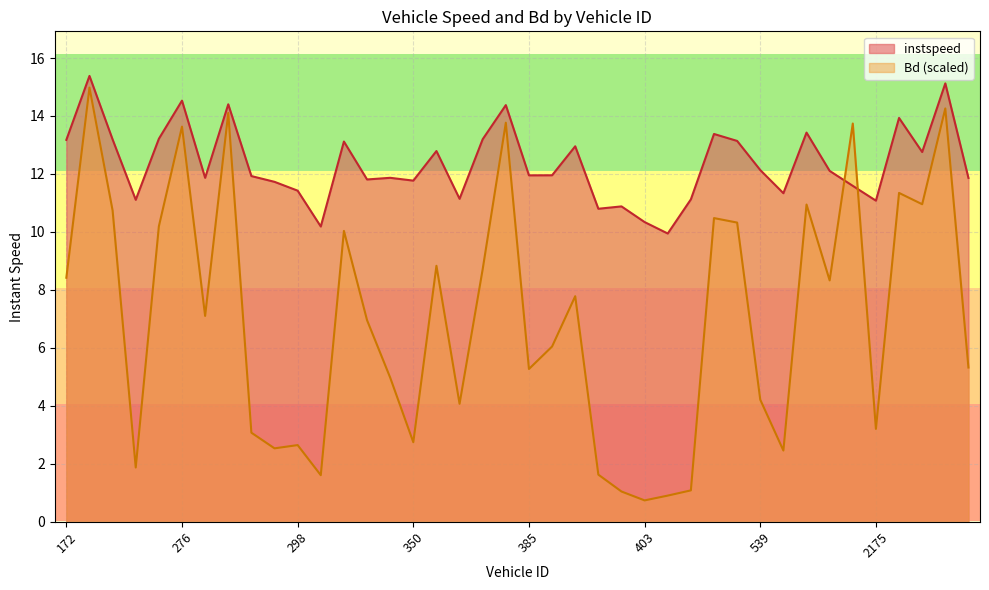

What is the sum of the Bd values at 533 and 172?

18.7